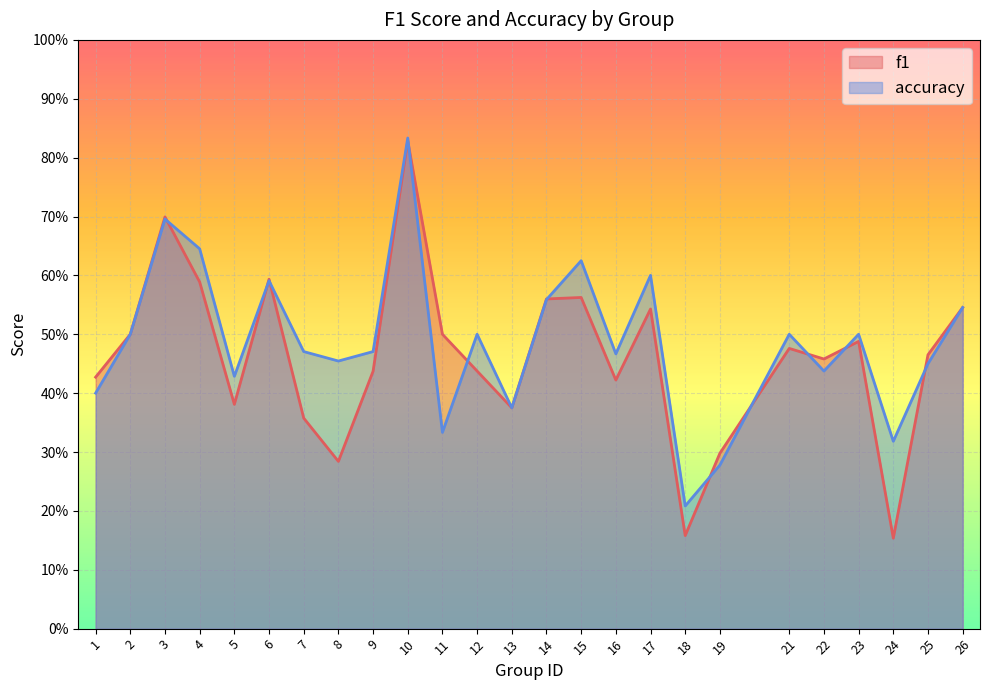

The accuracy series shows 0.6 at 17. True or false?

True